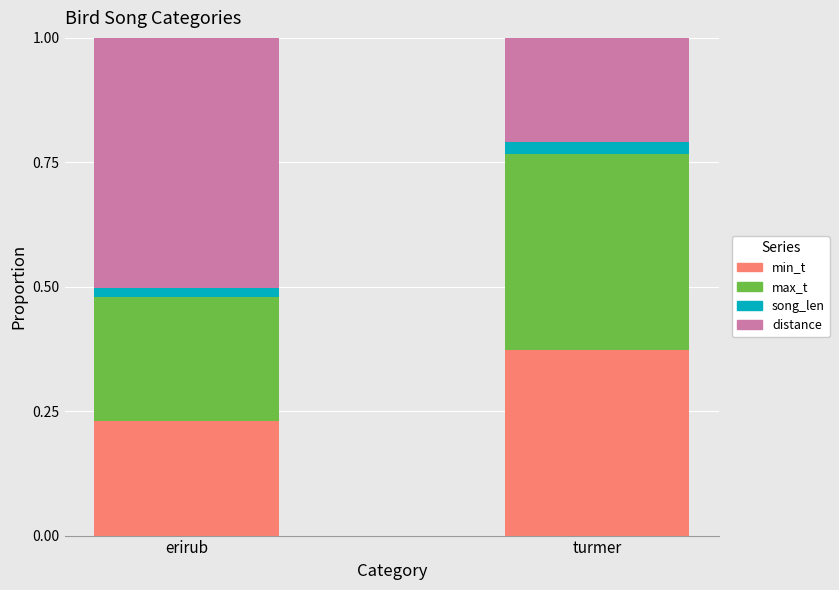

How many bars are there in total?

2